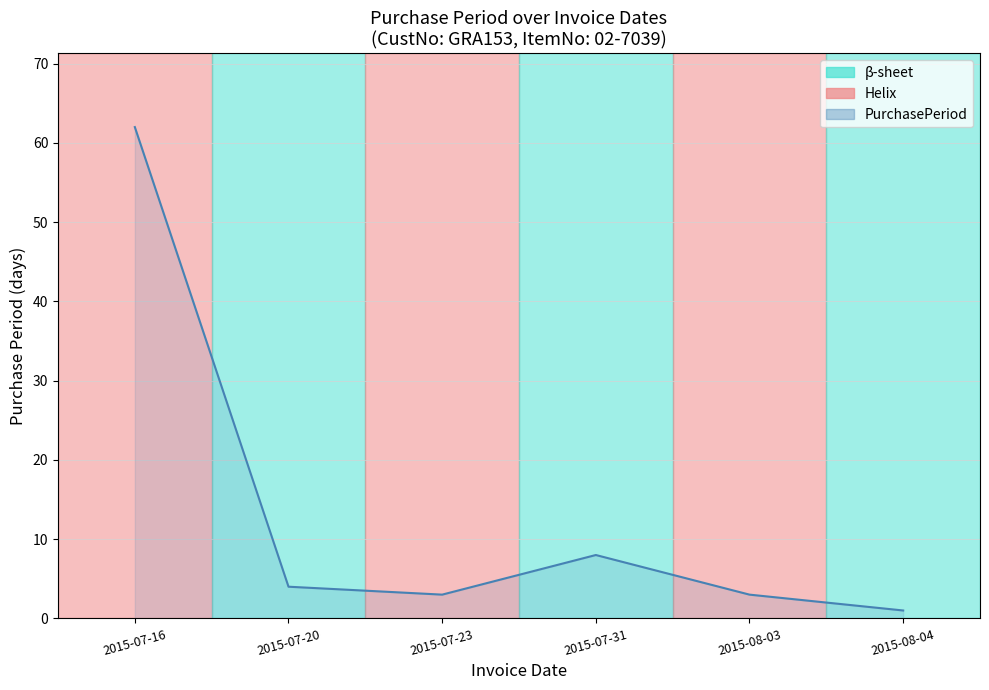

Approximately how many times larger is the value at 2015-08-04 compared to 2015-07-31?

0.1